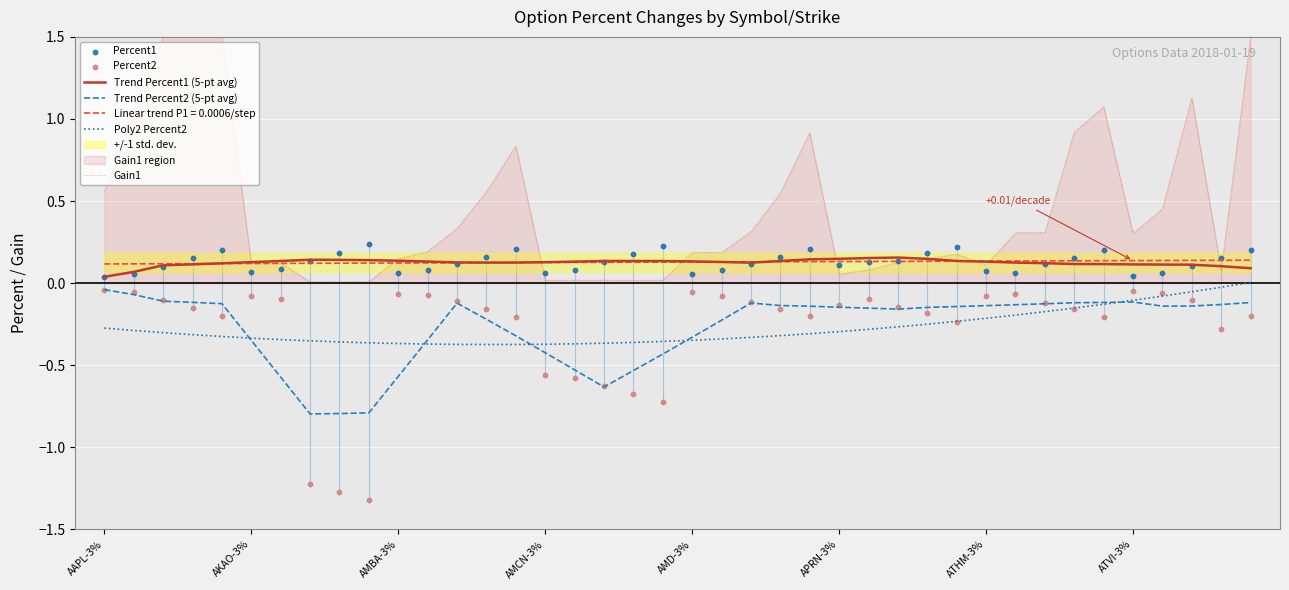

Is the value of Gain1 at AMCN-3% greater than the value of Poly2 Percent2 at APRN-3%?

Yes